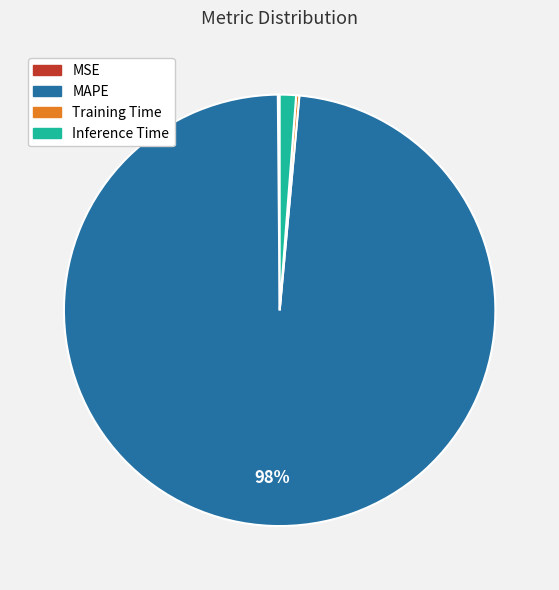

Is it true that MAPE is 98% of the pie?

True